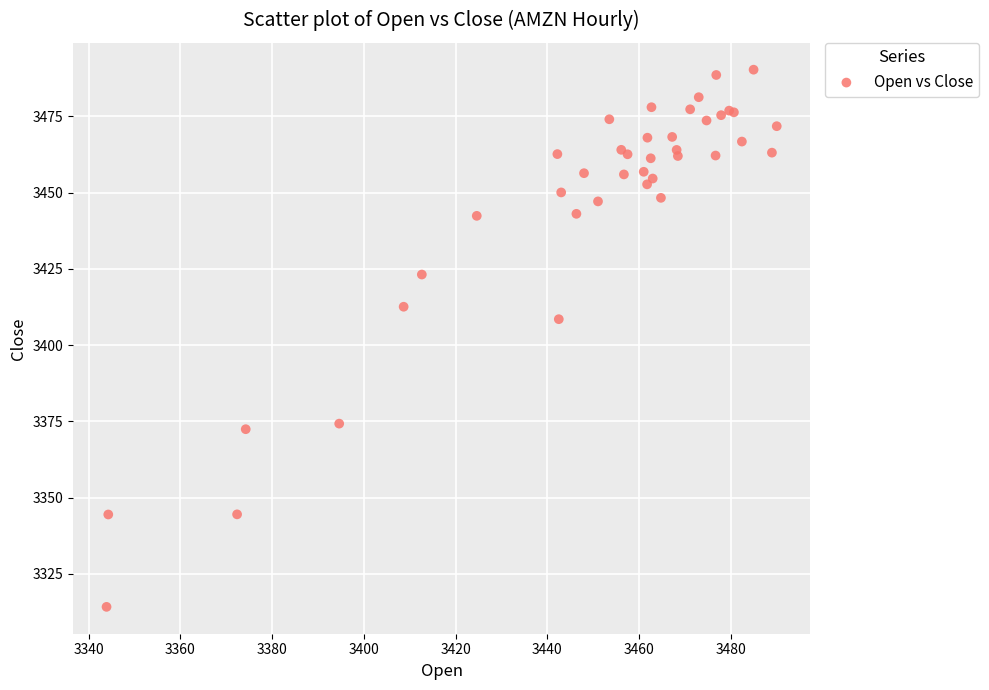

What Y value in the scatter plot is closest to 3402?

3408.5